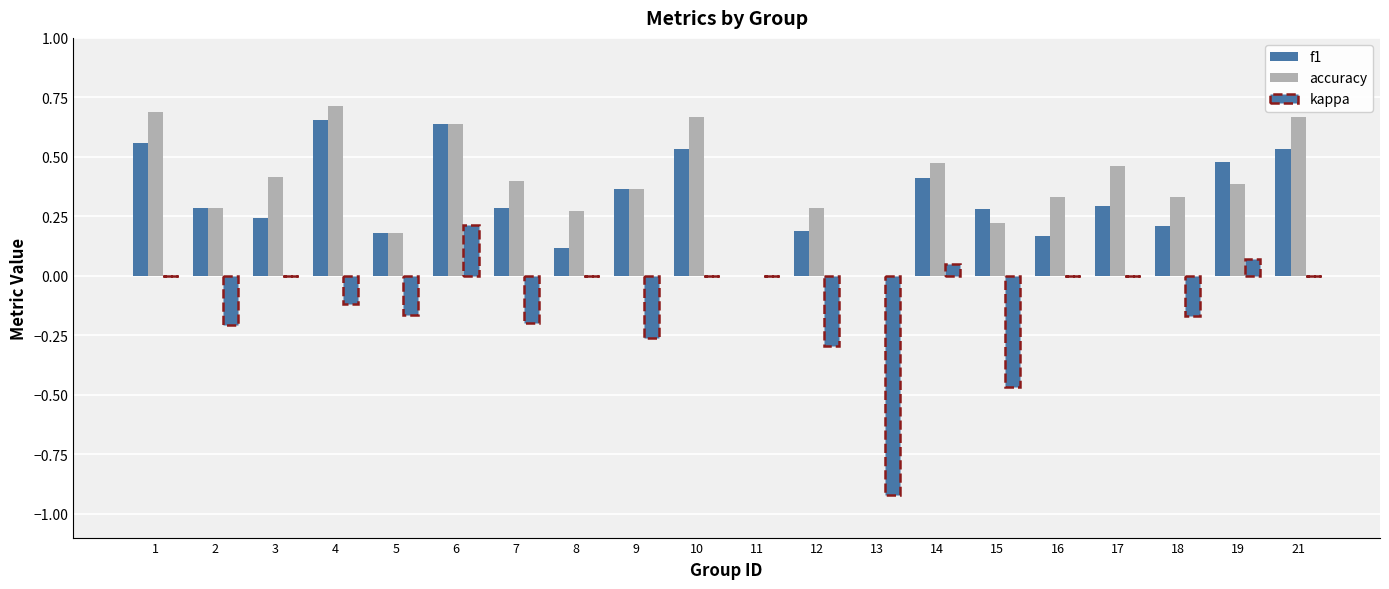

At how many categories does at least one series exceed 0?

18